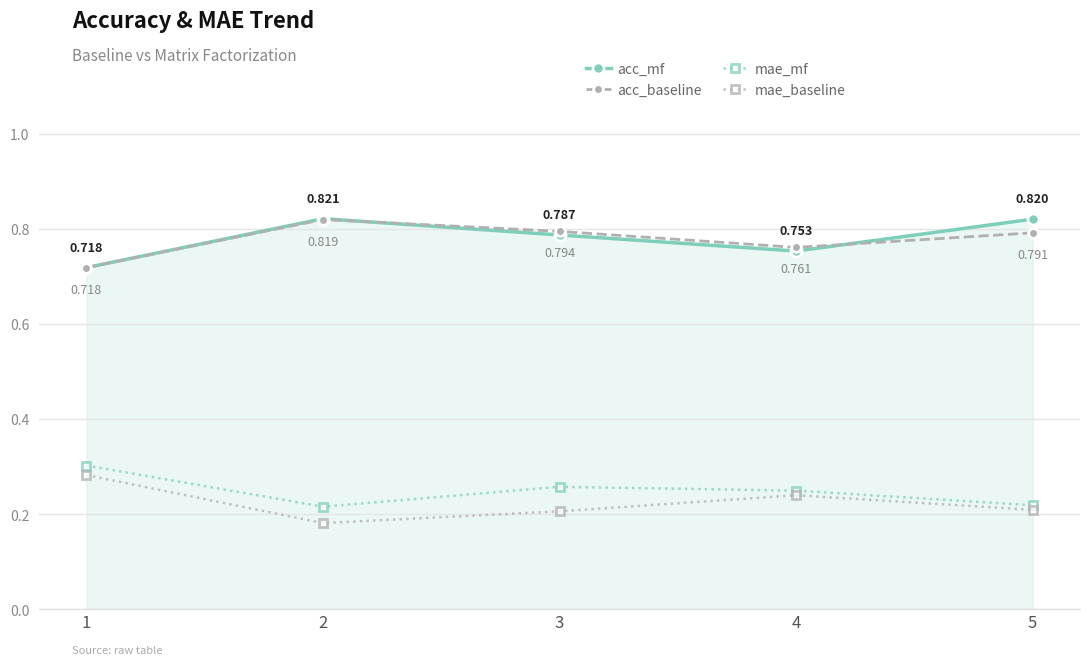

Which series has the largest total across all categories?

acc_mf